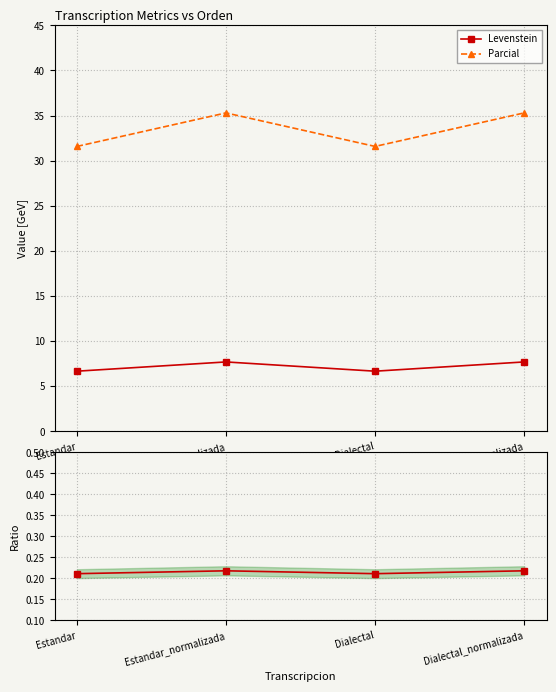

Which category has the highest value across all series?

Estandar_normalizada